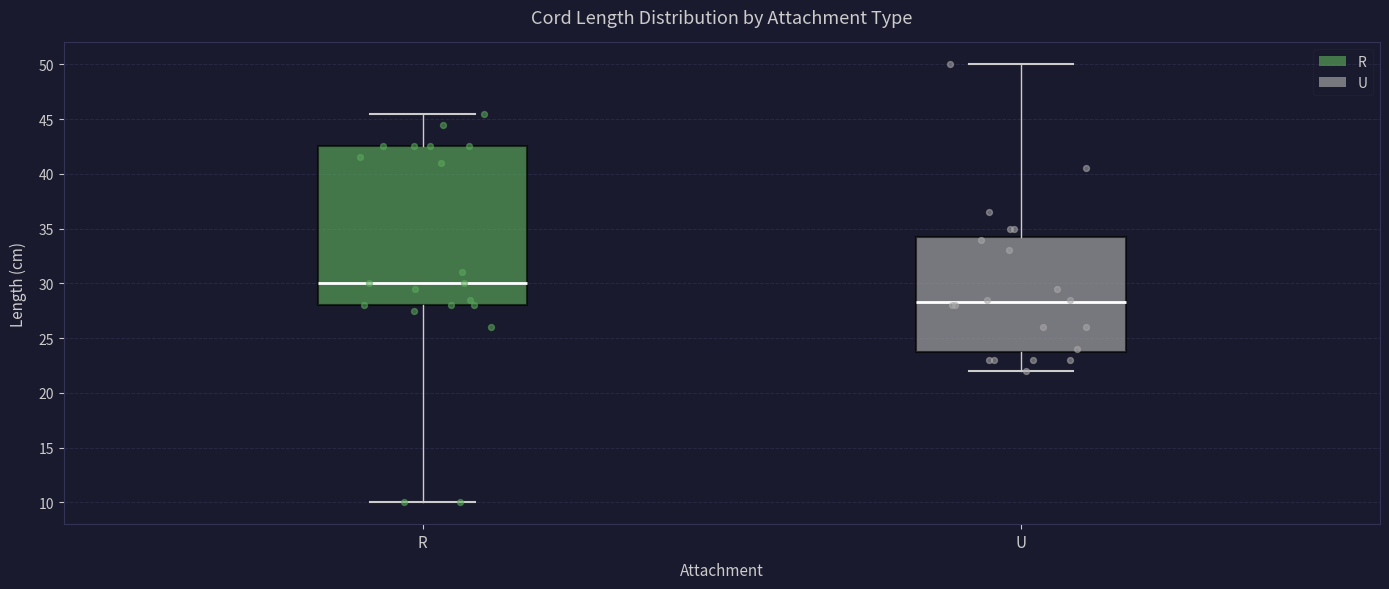

Which box's median line is the highest?

R